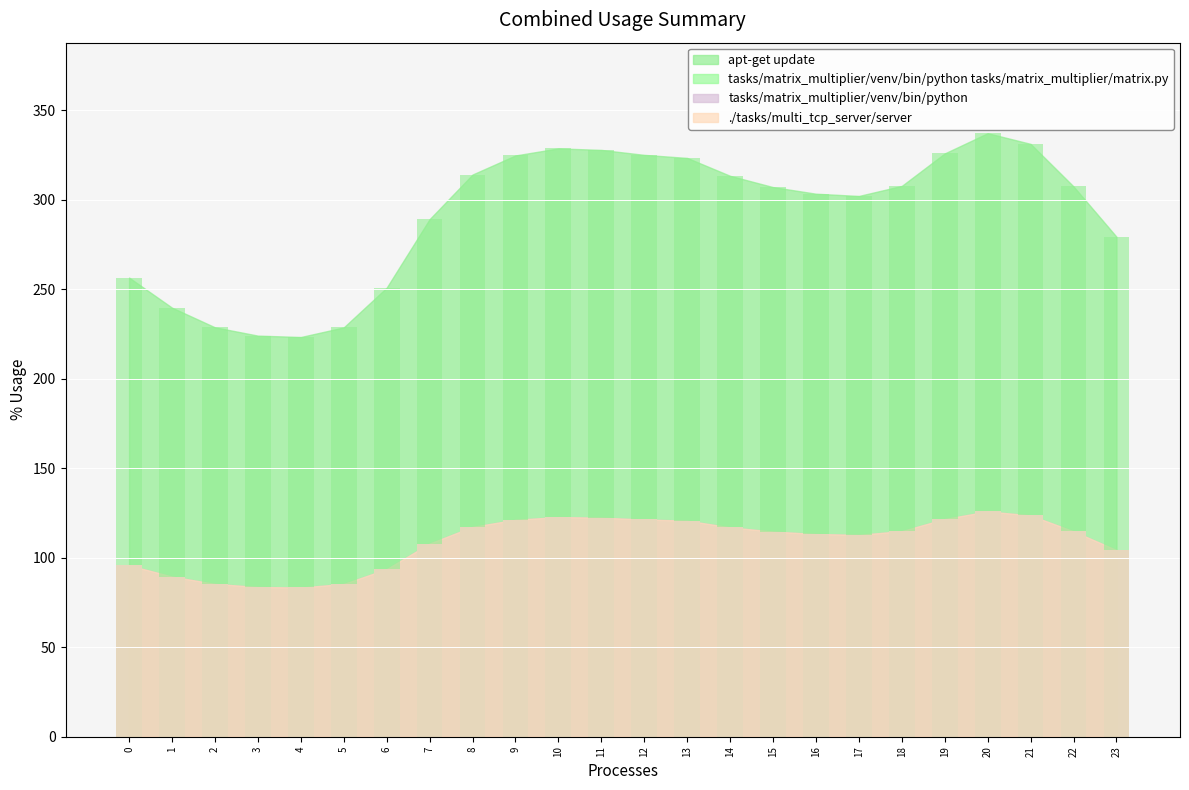

How many categories are shown in the chart?

24